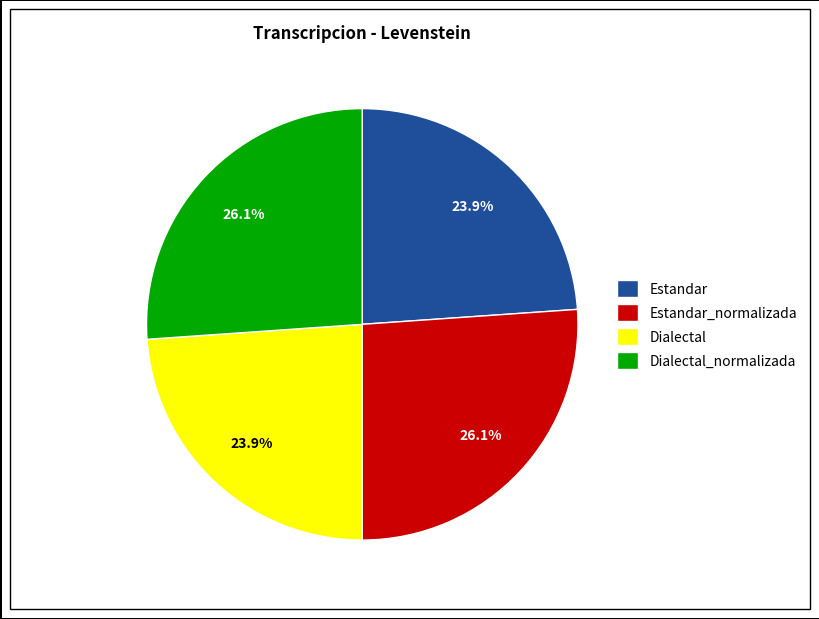

What portion of the pie excludes Dialectal?

76.1%